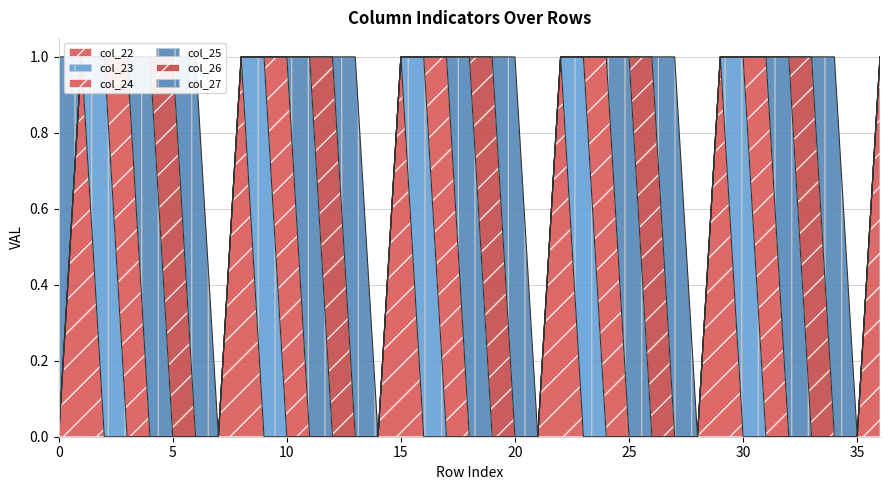

Reading left to right, list all the values displayed in this chart.

col_22: 0	1	0	0	0	0	0	0	1	0	0	0	0	0	0	1	0	0	0	0	0	0	1	0	0	0	0	0	0	1	0	0	0	0	0	0	1
col_23: 0	0	1	0	0	0	0	0	0	1	0	0	0	0	0	0	1	0	0	0	0	0	0	1	0	0	0	0	0	0	1	0	0	0	0	0	0
col_24: 0	0	0	1	0	0	0	0	0	0	1	0	0	0	0	0	0	1	0	0	0	0	0	0	1	0	0	0	0	0	0	1	0	0	0	0	0
col_25: 0	0	0	0	1	0	0	0	0	0	0	1	0	0	0	0	0	0	1	0	0	0	0	0	0	1	0	0	0	0	0	0	1	0	0	0	0
col_26: 0	0	0	0	0	1	0	0	0	0	0	0	1	0	0	0	0	0	0	1	0	0	0	0	0	0	1	0	0	0	0	0	0	1	0	0	0
col_27: 1	0	0	0	0	0	1	0	0	0	0	0	0	1	0	0	0	0	0	0	1	0	0	0	0	0	0	1	0	0	0	0	0	0	1	0	0